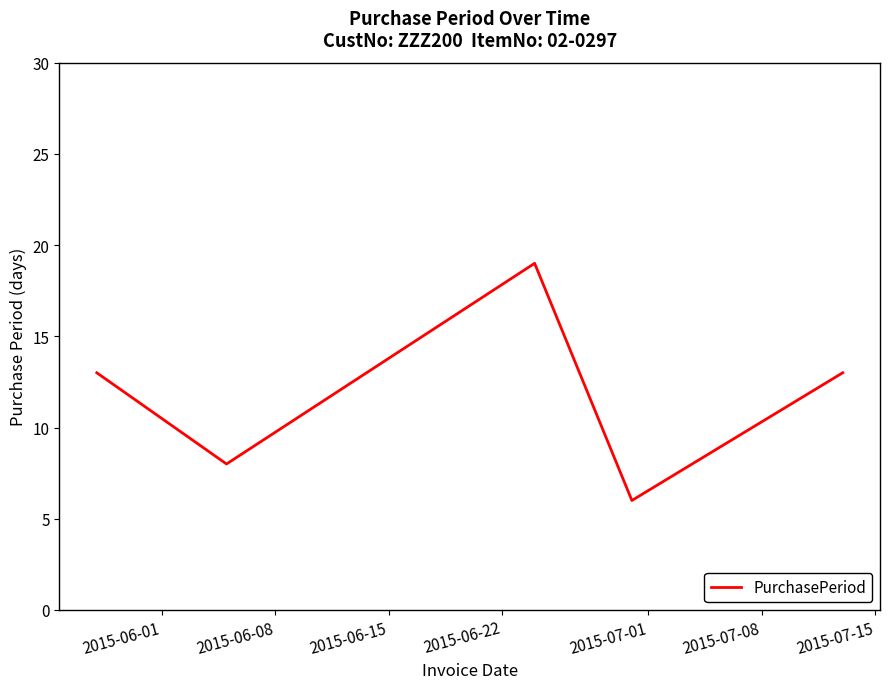

What is the smallest value displayed?

6